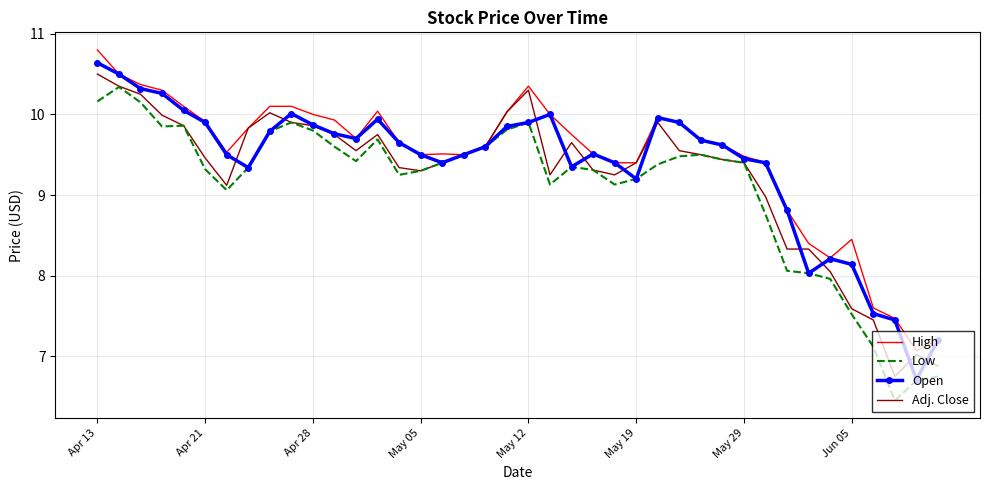

What is the minimum value for High?

7.1